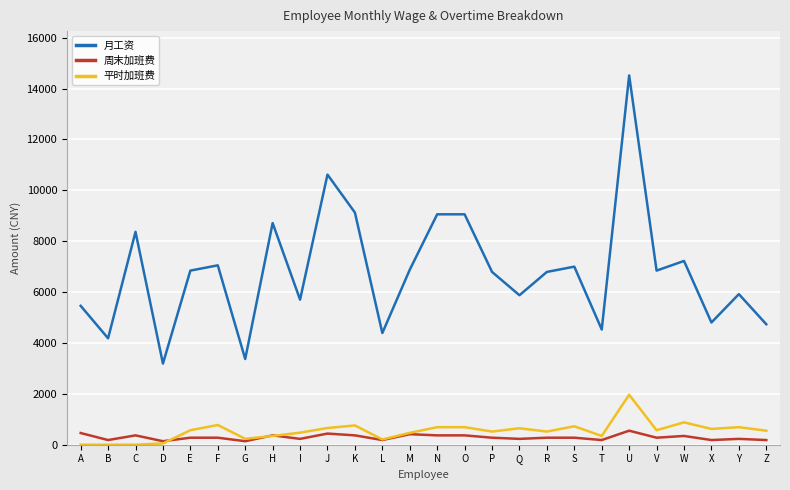

Count the number of data series in this chart.

3